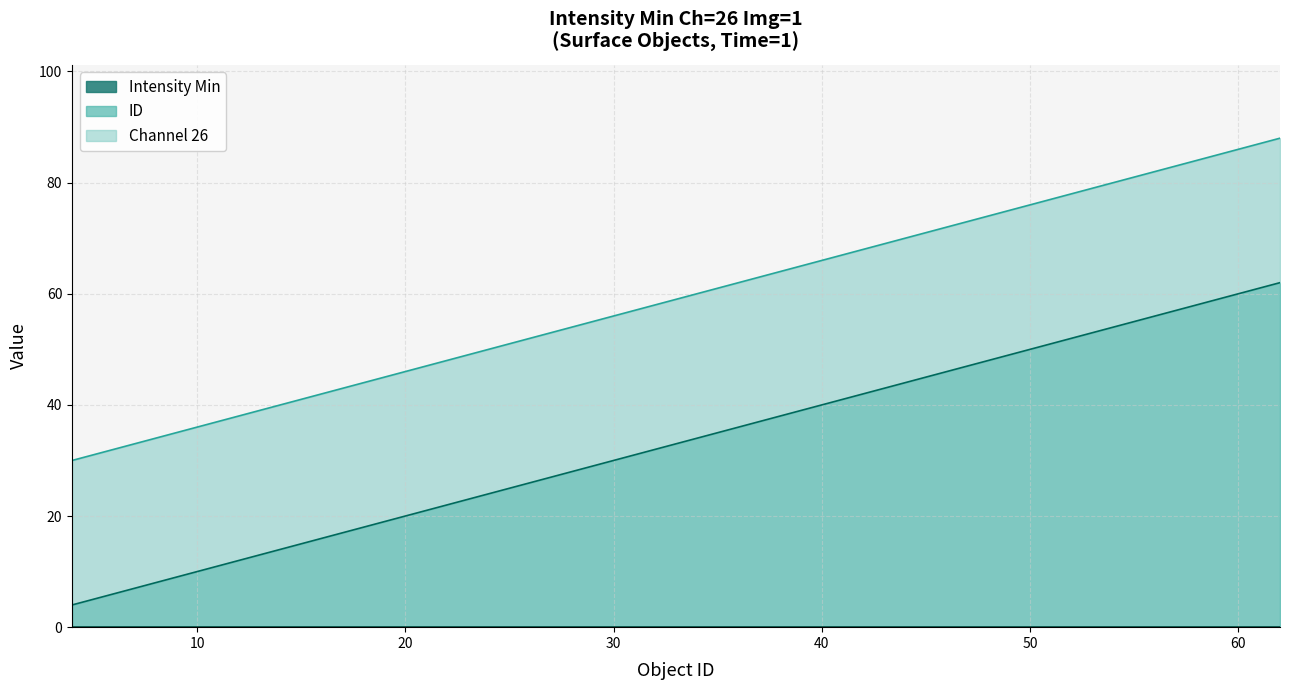

Between ID 27 and ID 34, which series saw the biggest shift?

ID